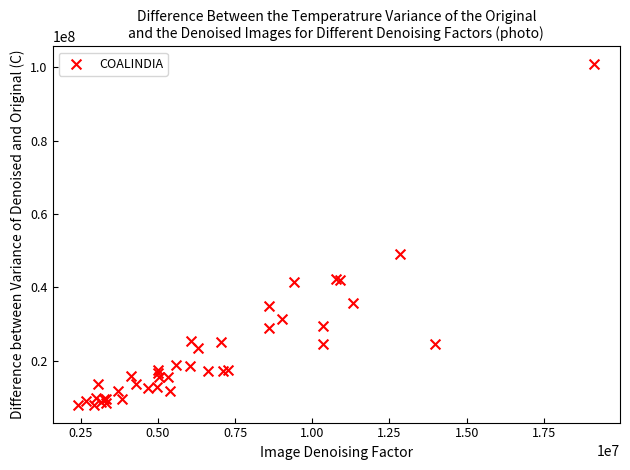

What Y value in the scatter plot is closest to 54388150?

48957916